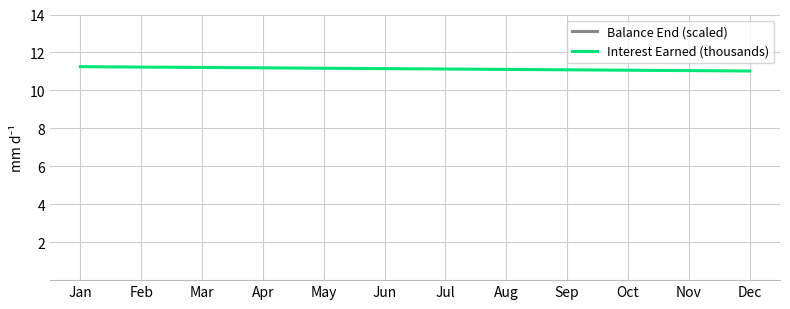

Is the value of Interest Earned (thousands) at Sep greater than the value of Balance End (scaled) at Dec?

No